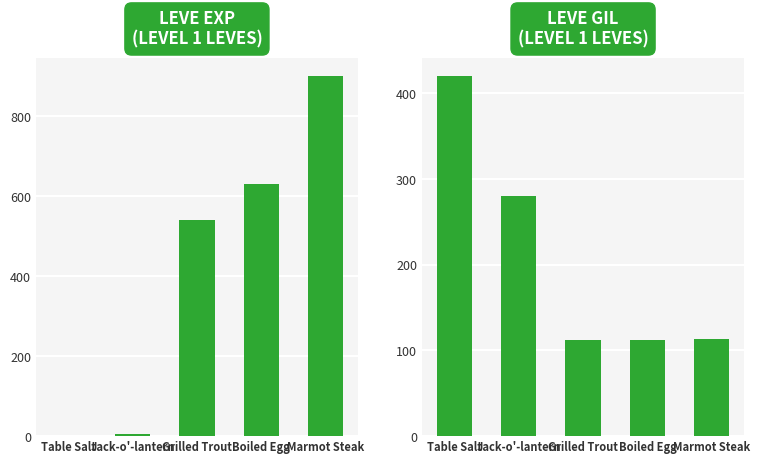

What are all the series names shown in the legend?

Leve EXP, Leve Gil